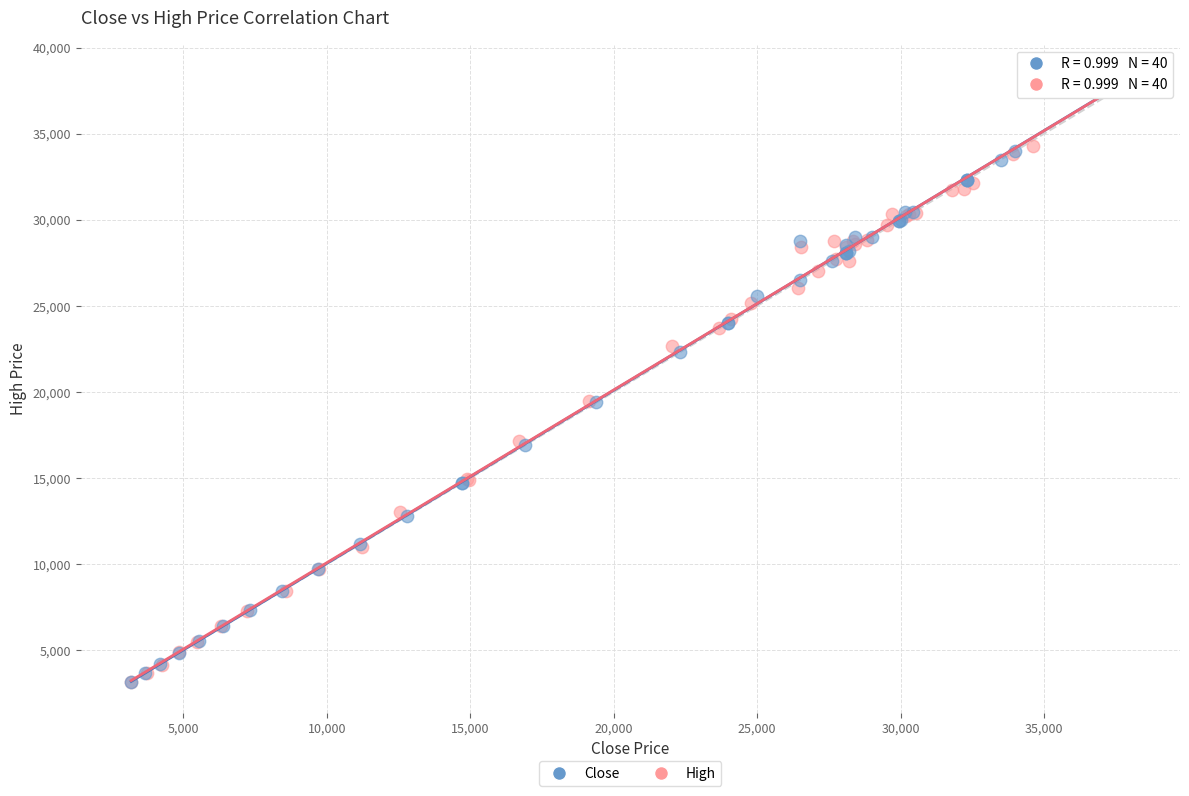

Which series contains the highest Y value?

High